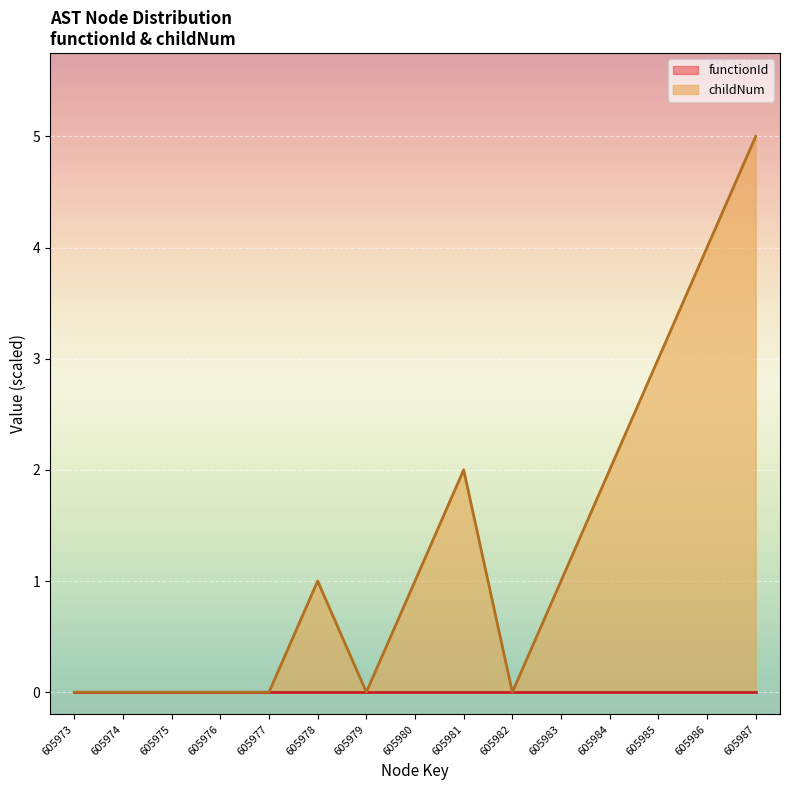

True or false: the data has more than 1 interior local peaks.

True